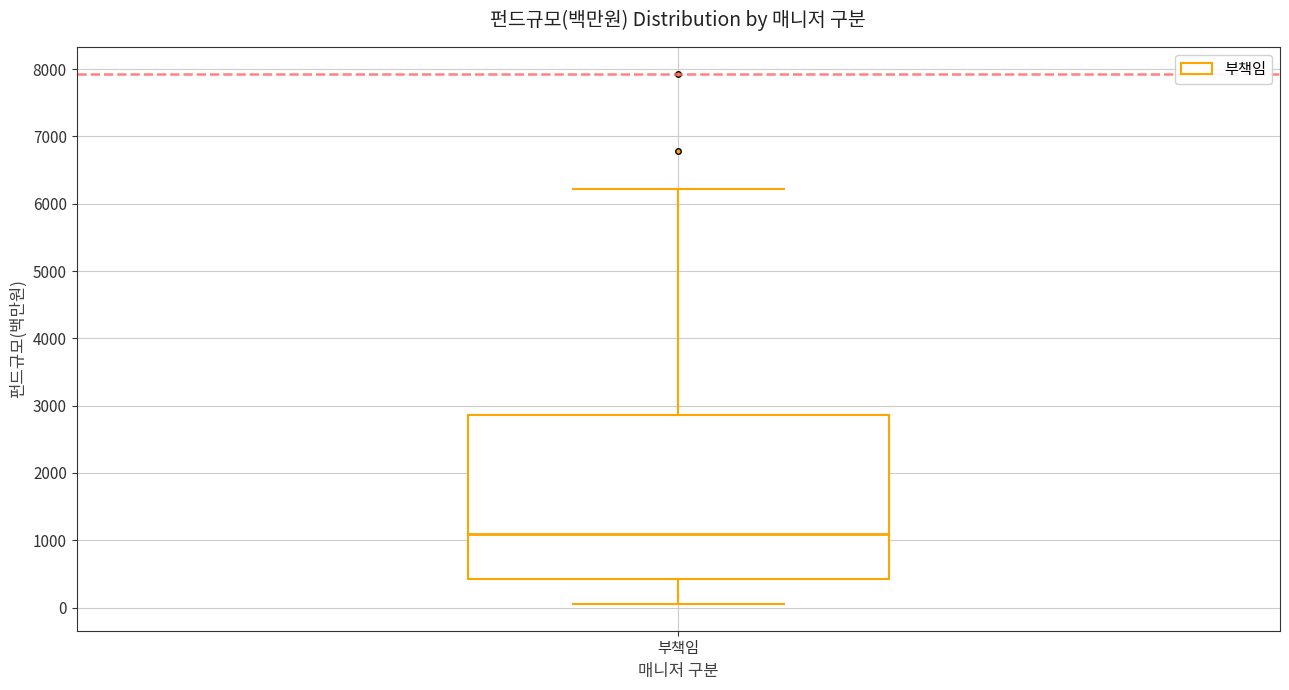

Transcribe this box plot: give where the median line is, the range the box spans, and where the two whiskers end, as read against the y-axis. The values are not printed on the chart, so give them approximately, as read against the axis.

median 1100, box 400 to 2900, whiskers 100 to 6200